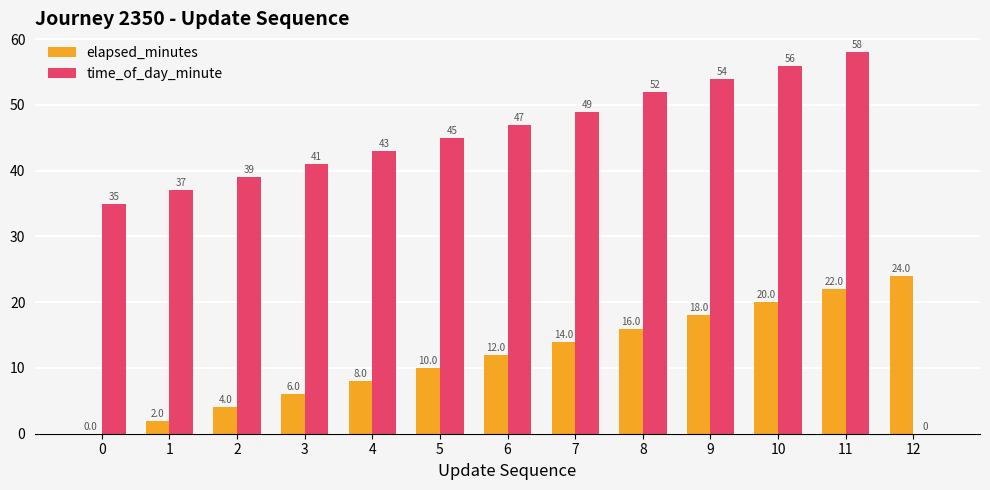

What is the sum of the elapsed_minutes values at 1 and 2?

6